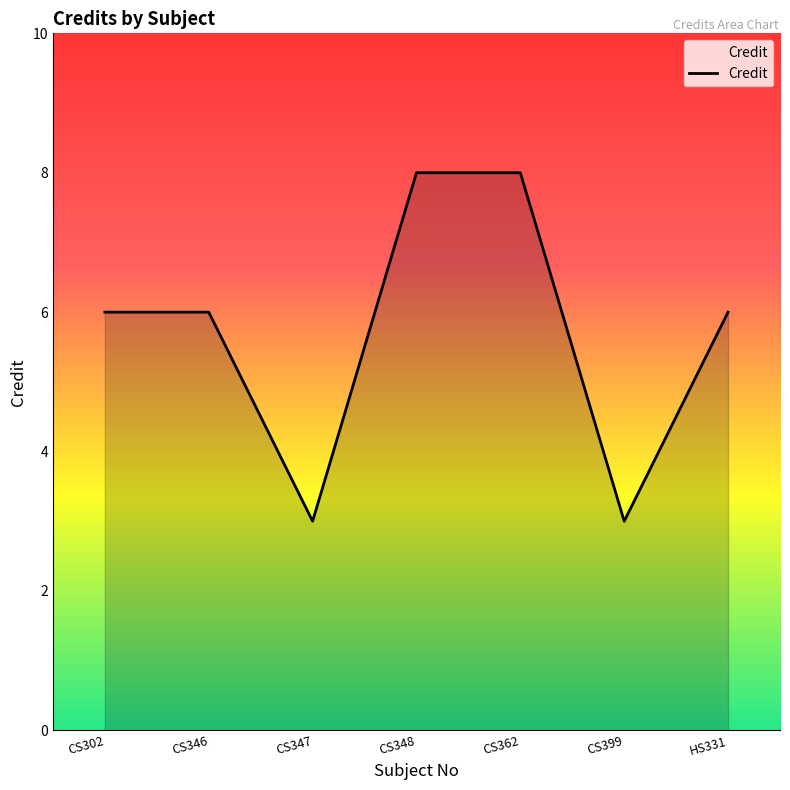

Approximately how many times larger is the value at HS331 compared to CS399?

2.0